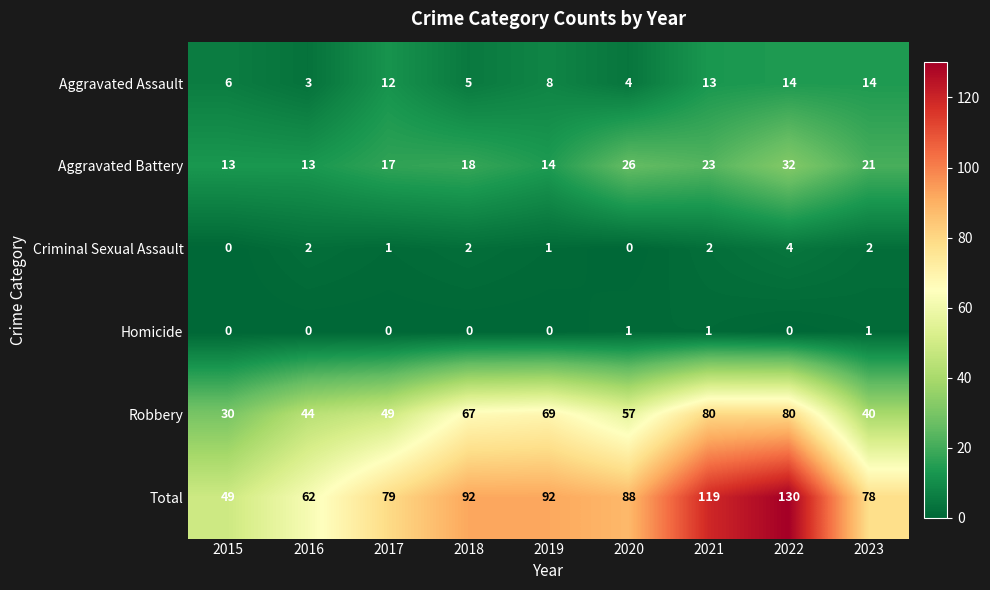

What is the total value across all series at 2016?

124